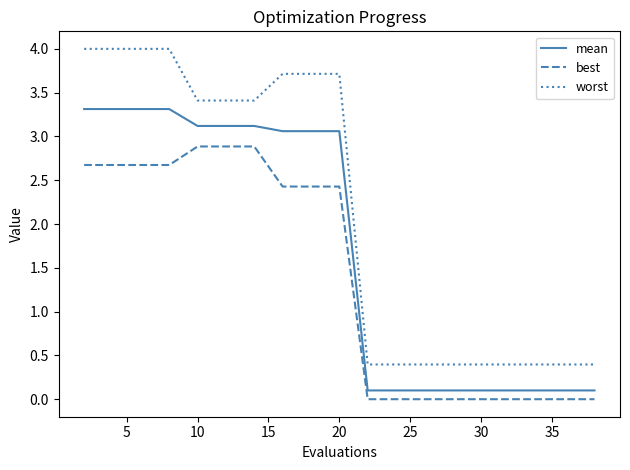

True or false: best and mean intersect in this chart.

False